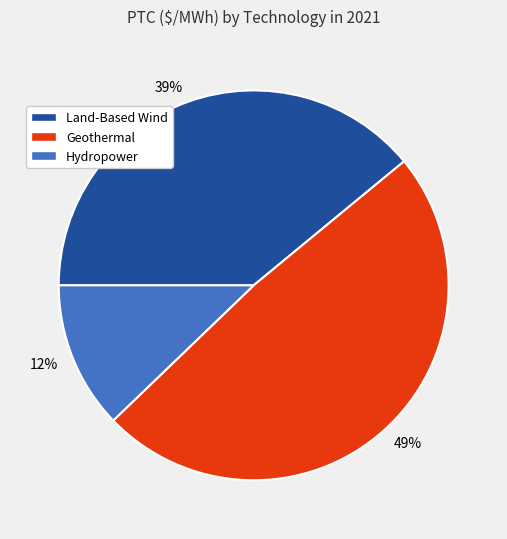

Rank the categories by value from lowest to highest.

12%, 39%, 49%